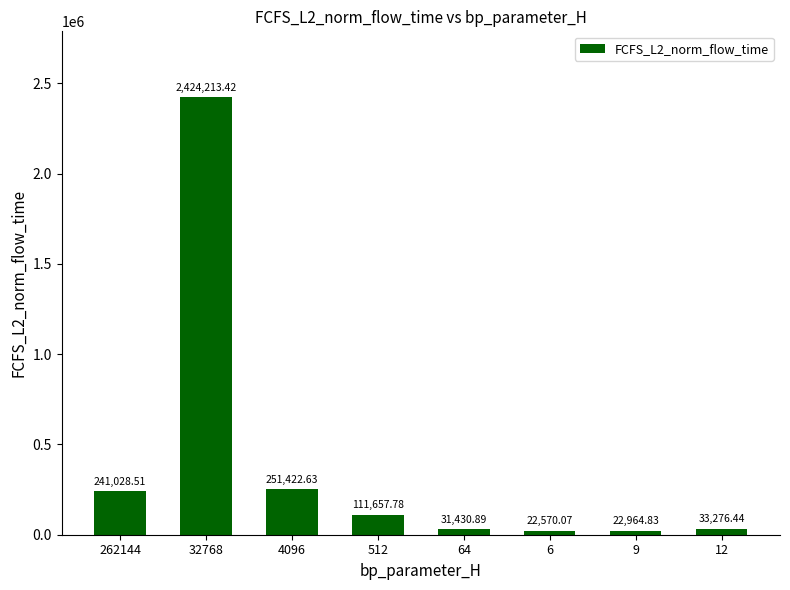

Rank the categories by value from highest to lowest.

32768, 4096, 262144, 512, 12, 64, 9, 6